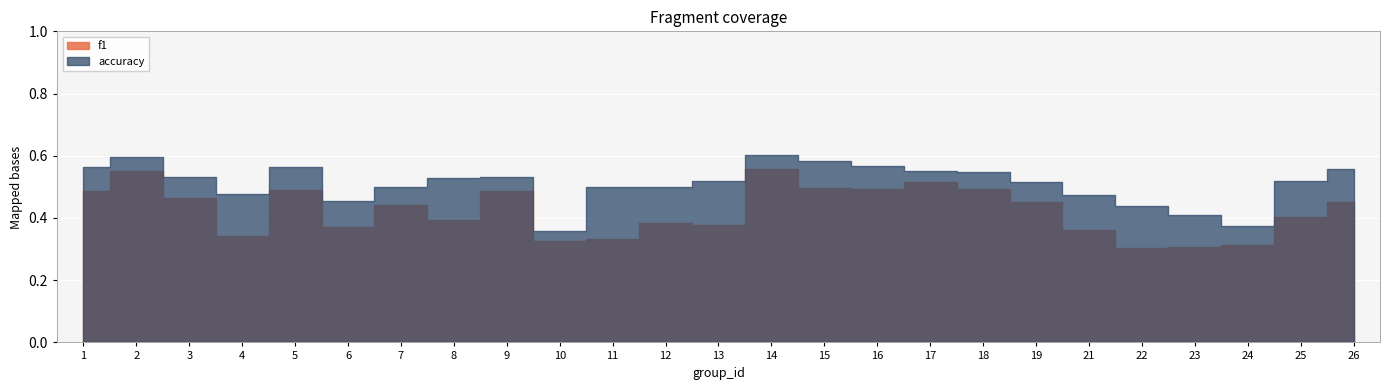

Between 11 and 8, which is larger?

8